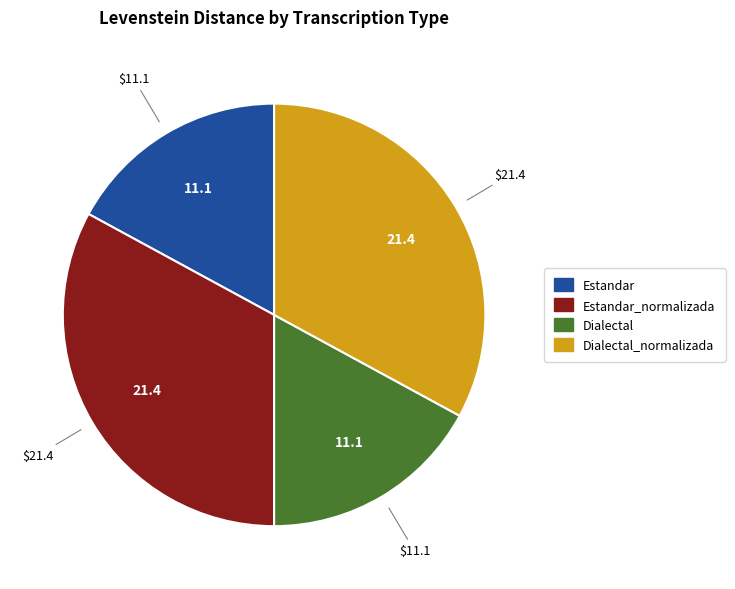

Does any single category account for the majority?

No